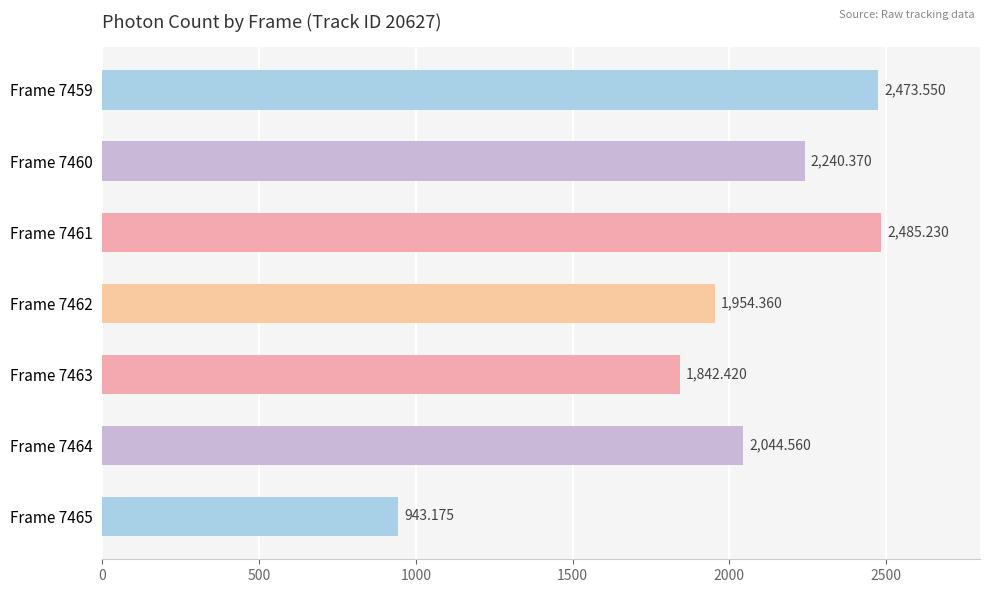

Rank the categories by value from lowest to highest.

Frame 7465, Frame 7463, Frame 7462, Frame 7464, Frame 7460, Frame 7459, Frame 7461